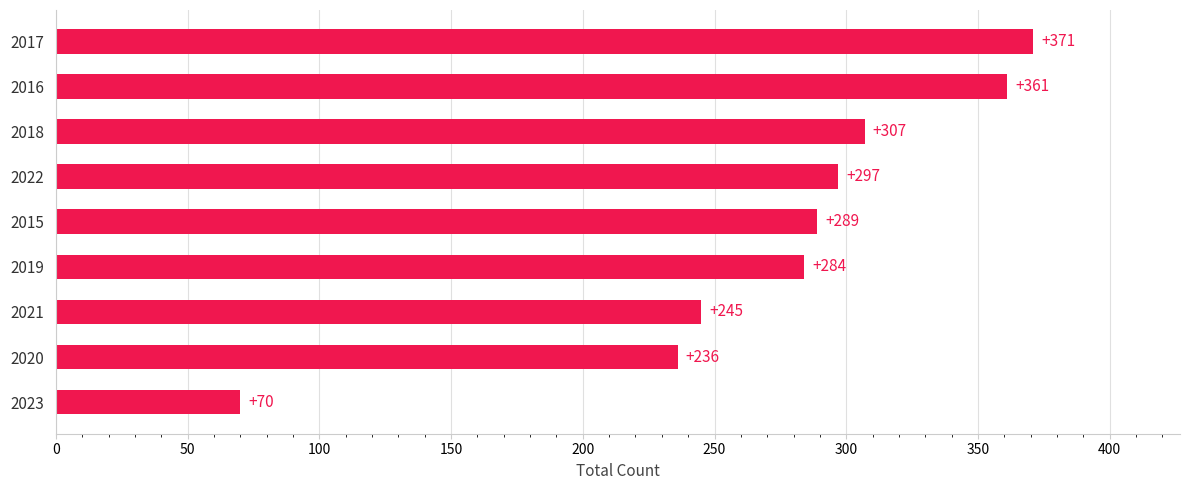

Is it true that the value at 2019 is 508?

False